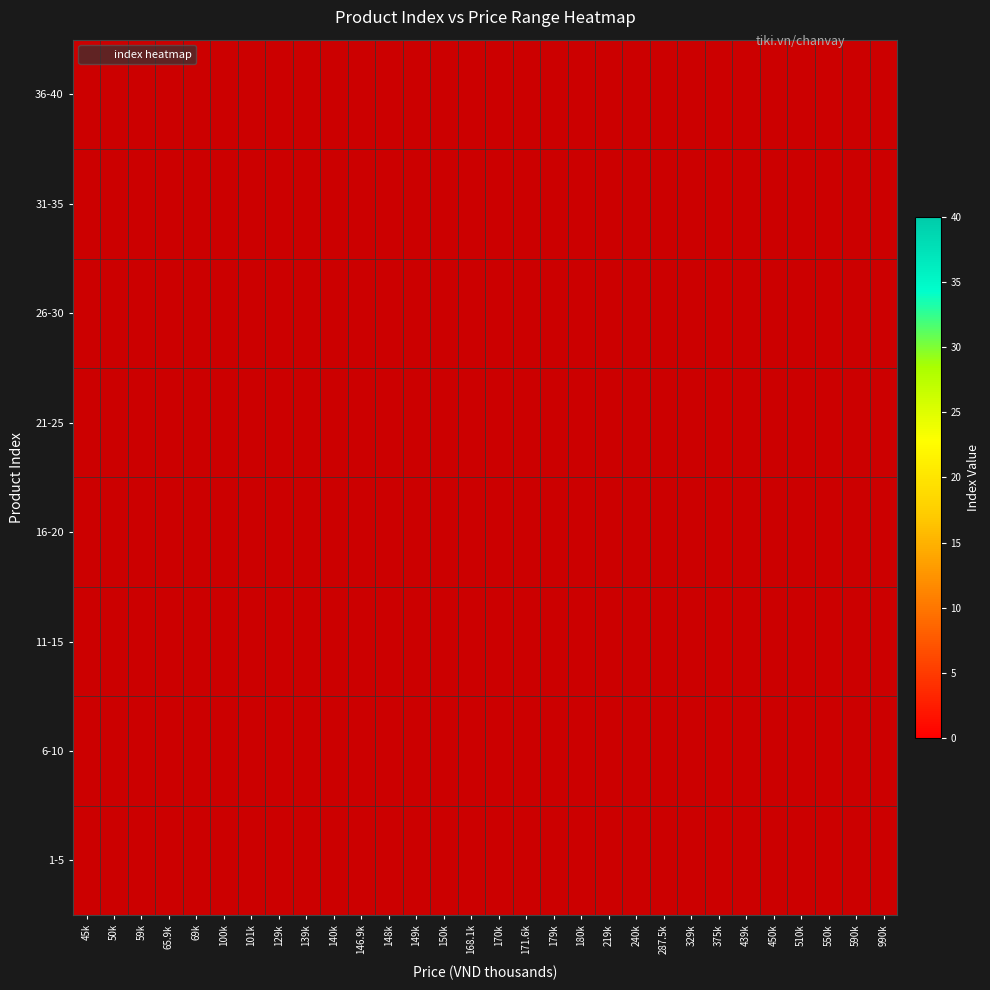

Between 65.9k and 168.1k, which is larger?

168.1k